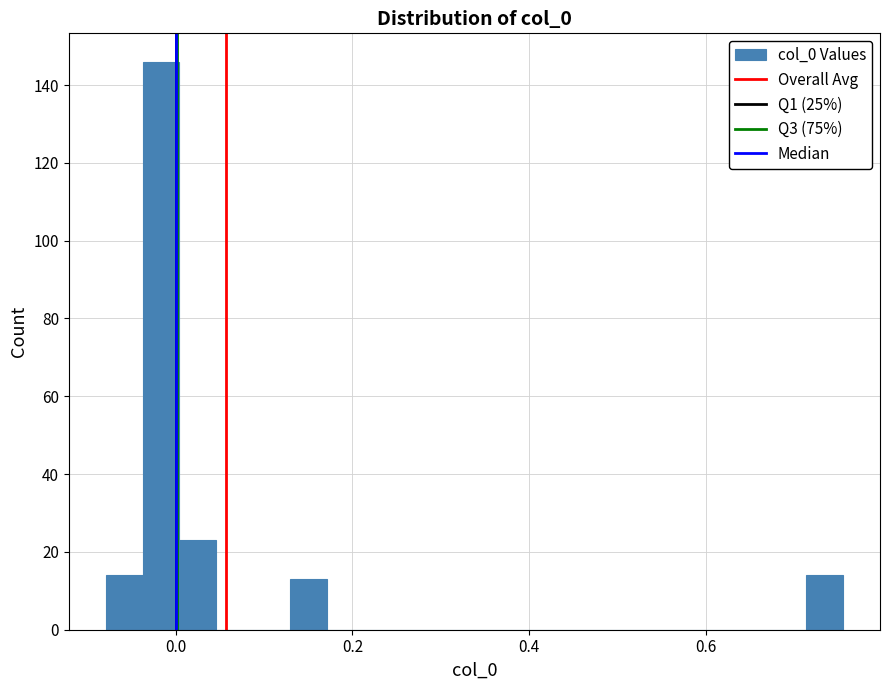

Read against the x-axis, roughly where is the centre of the tallest bar?

-0.02